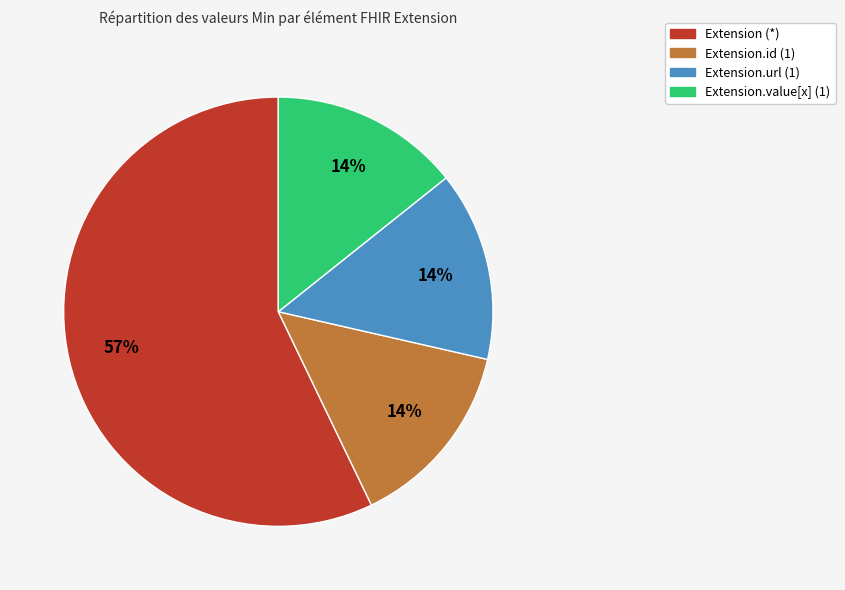

To the nearest percent, what is the average slice percentage?

25%